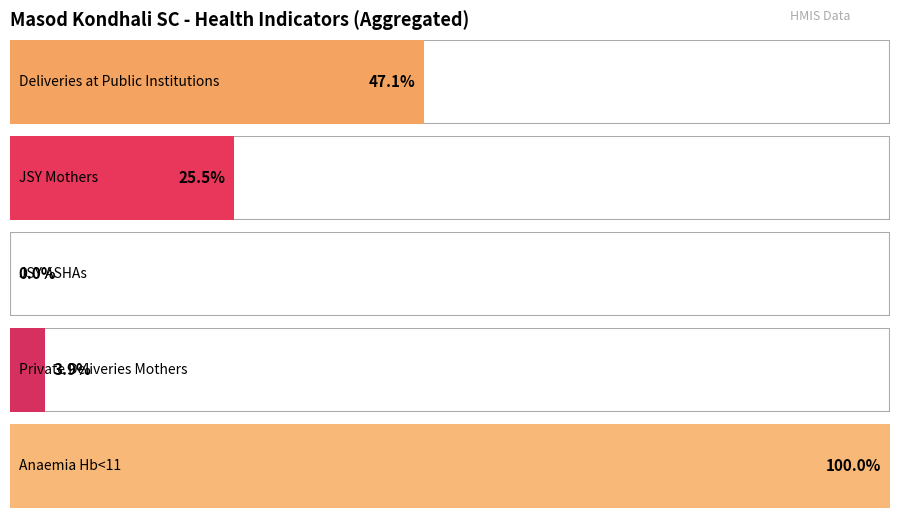

List the series in order of their peak value, highest first.

Anaemia Hb<11, Deliveries at Public Institutions, JSY Mothers, Private Deliveries Mothers, JSY ASHAs